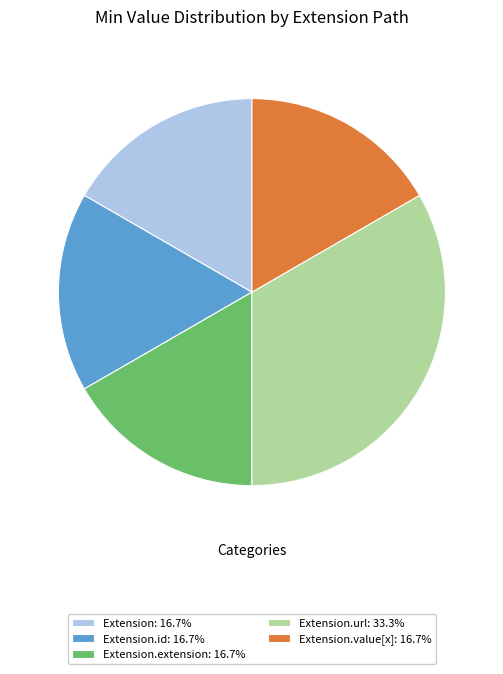

Combined, do Extension.id: 16.7% and Extension: 16.7% account for over 50%?

No